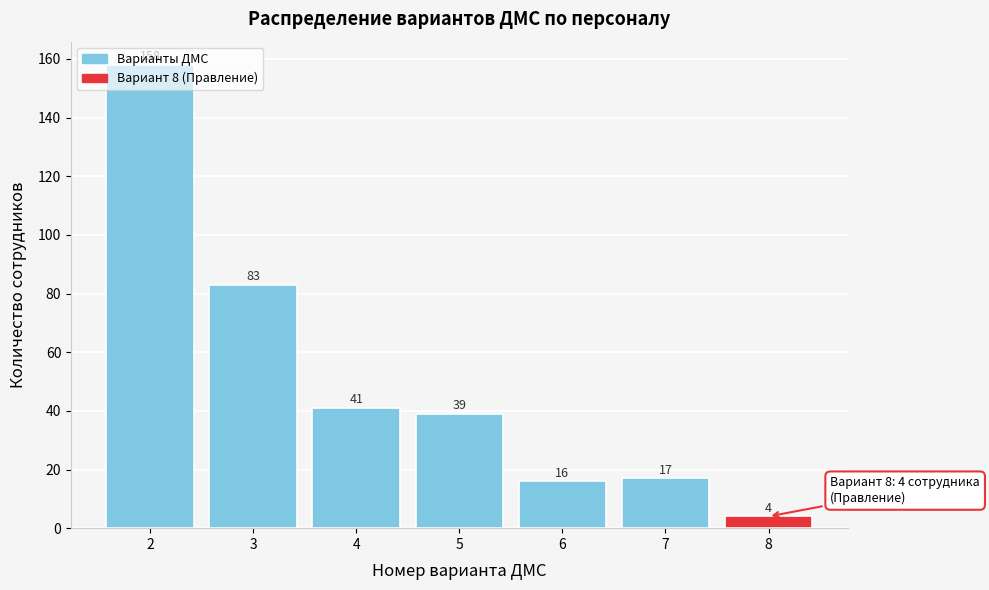

Which range on the x-axis has the tallest bar?

1.5 to 2.5